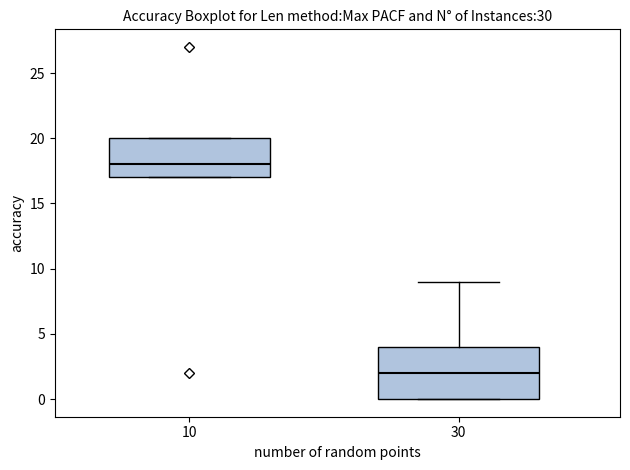

Which box is the tallest, from its lower edge to its upper edge?

30